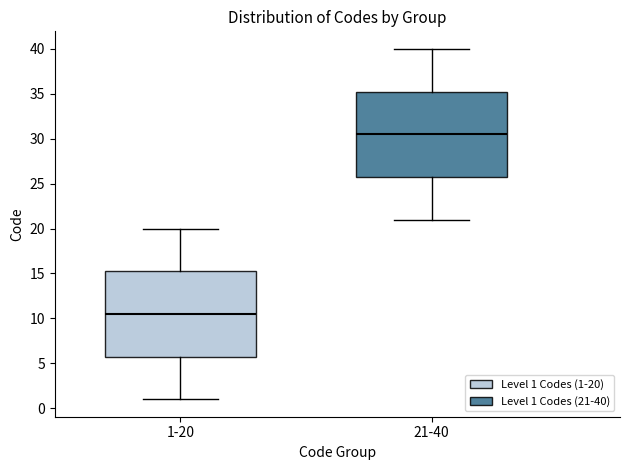

Which box's median line is the highest?

21-40